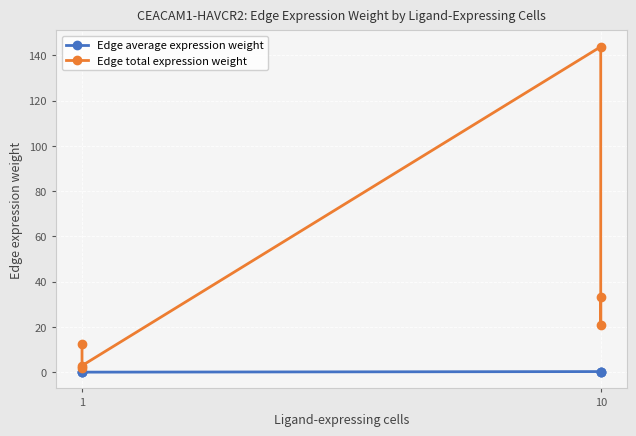

True or false: Edge average expression weight has a value of 0.2 at 10.

True